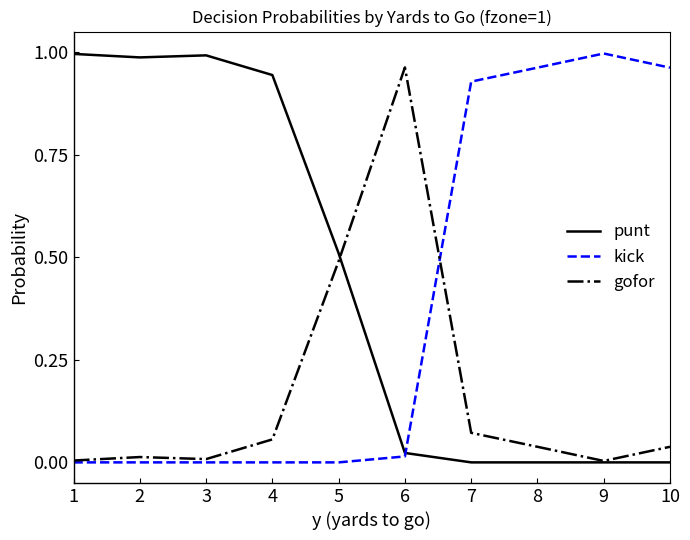

At 4, list the series in order from smallest to largest.

kick, gofor, punt